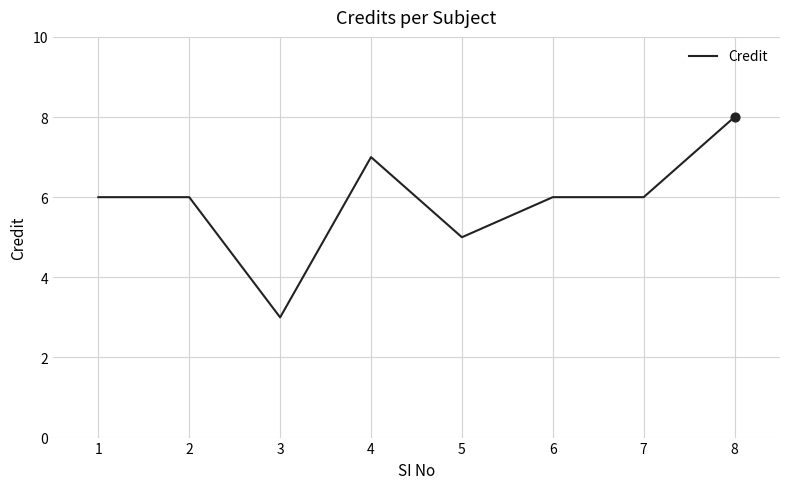

What is the ratio of the value at 3 to the value at 7?

0.5